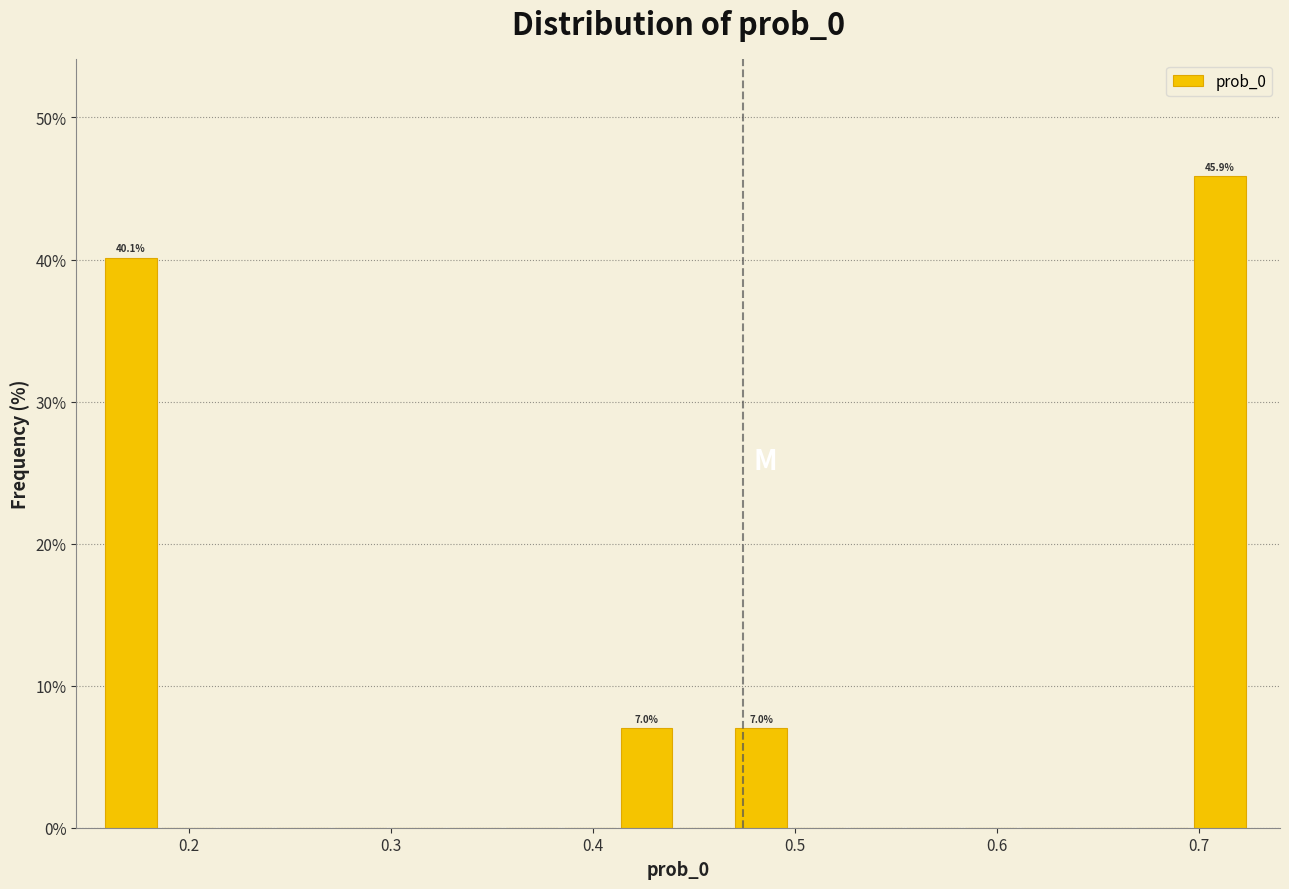

Around what value on the x-axis is the tallest bar? Give the approximate position of its centre, as read against the axis.

0.71